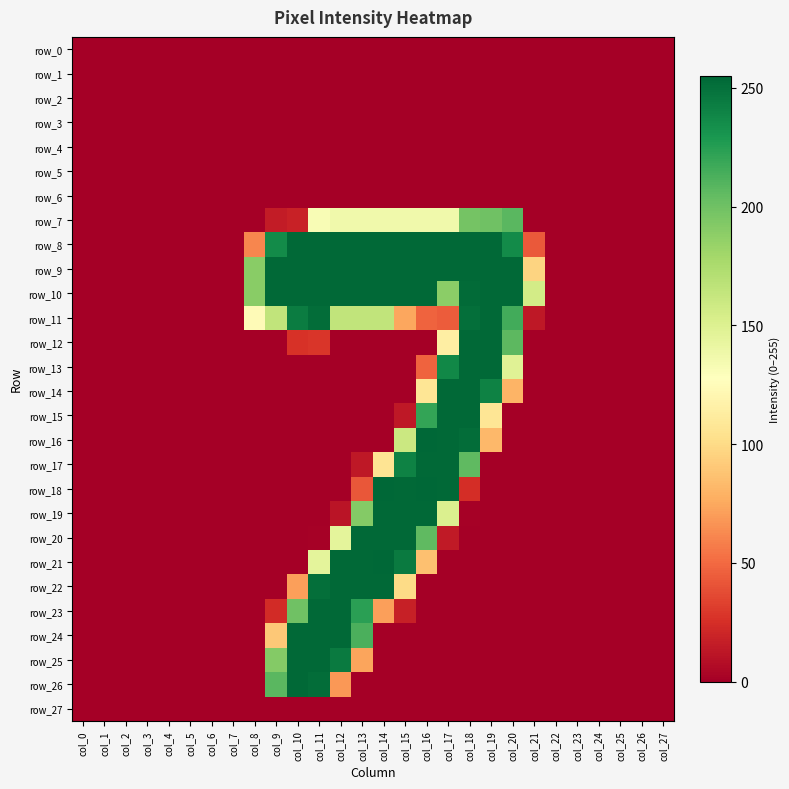

Is the value of row_3 at col_4 greater than the value of row_13 at col_21?

No